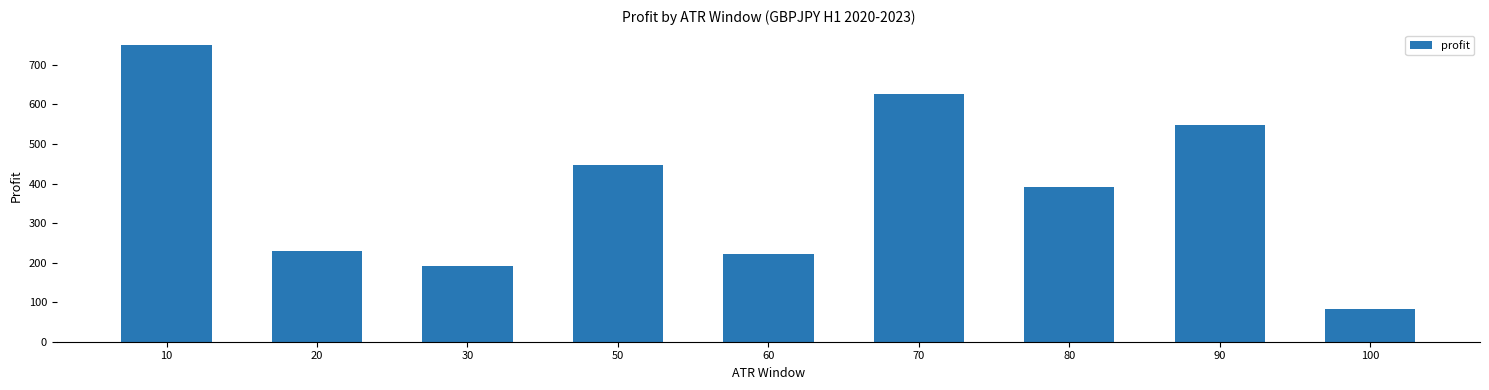

True or false: the data shows 750.4 at 10.

True